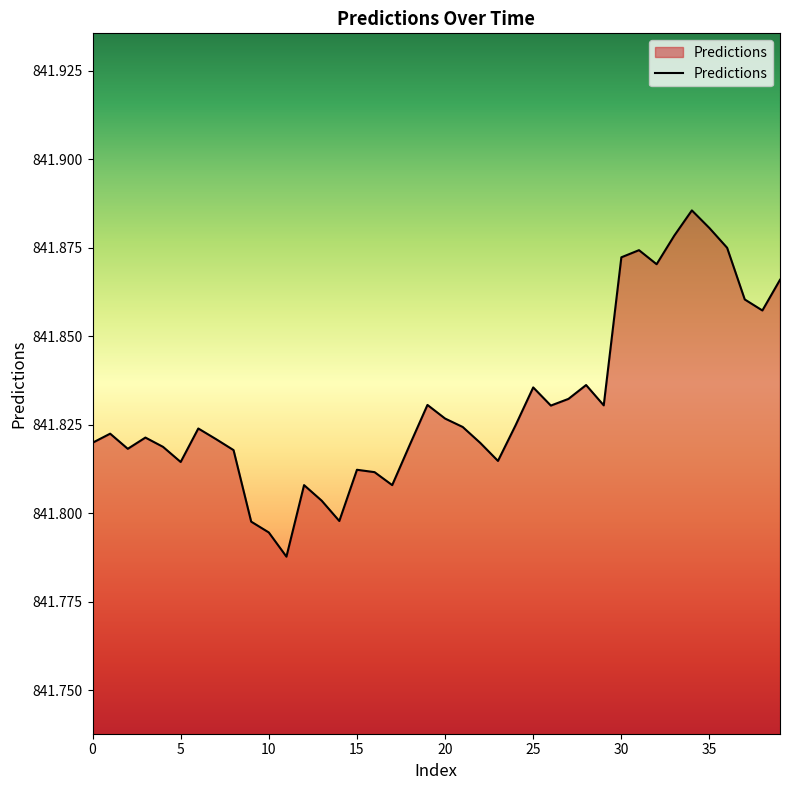

What is the minimum value shown in the chart?

841.8